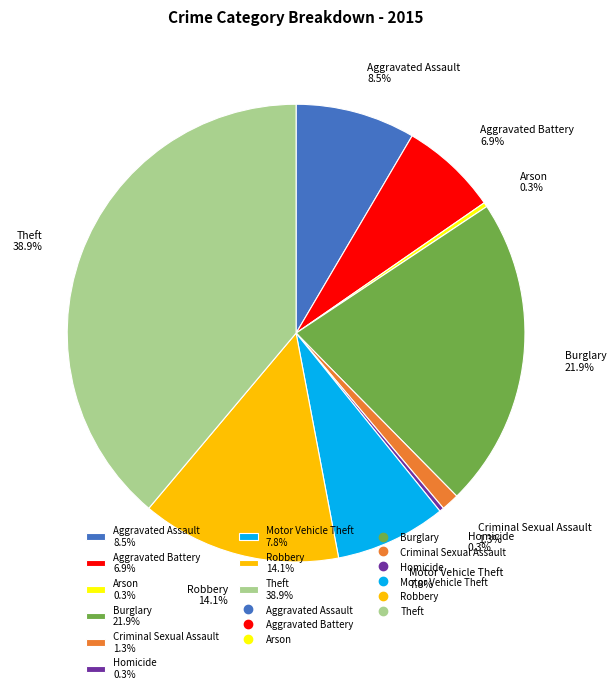

Does Arson account for over 50% of the chart?

No